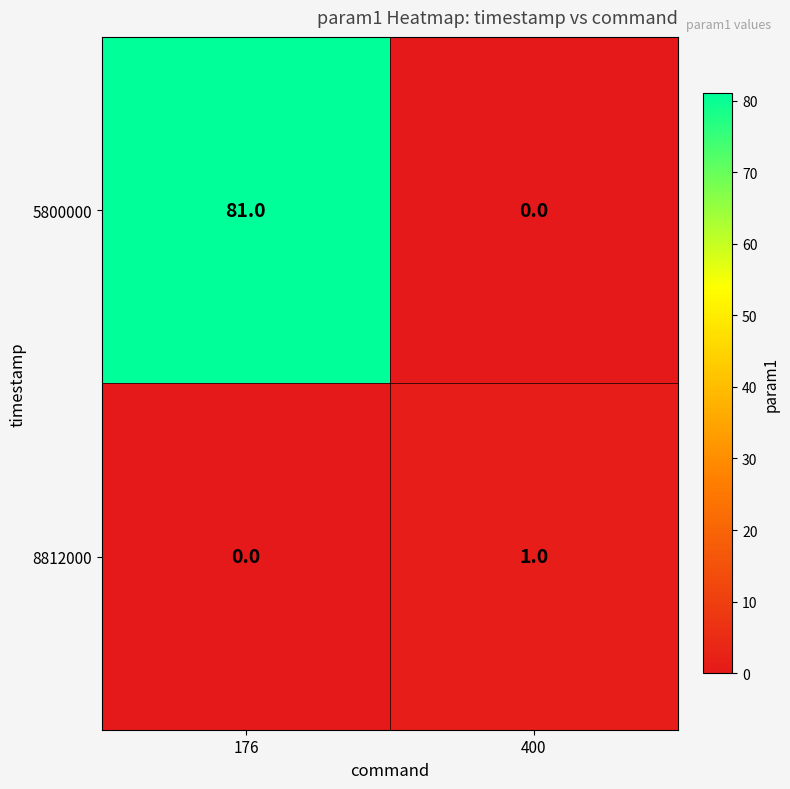

How many series are shown in this chart?

2